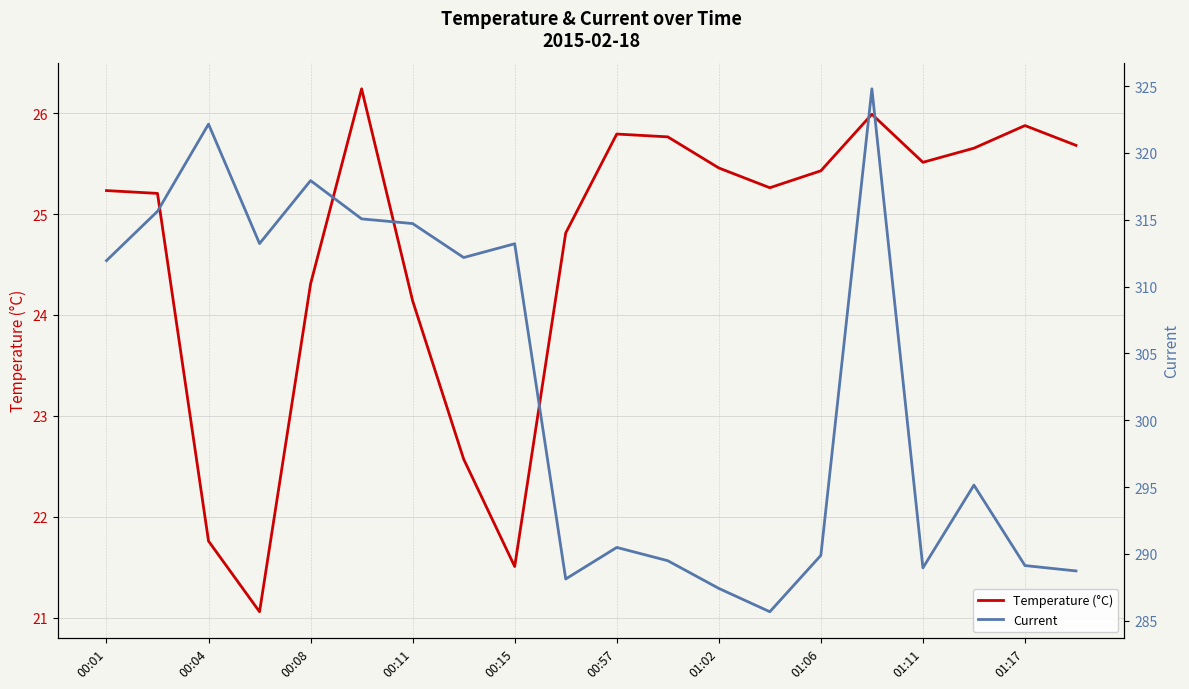

What is the highest value of the Temperature (°C) series?

26.2